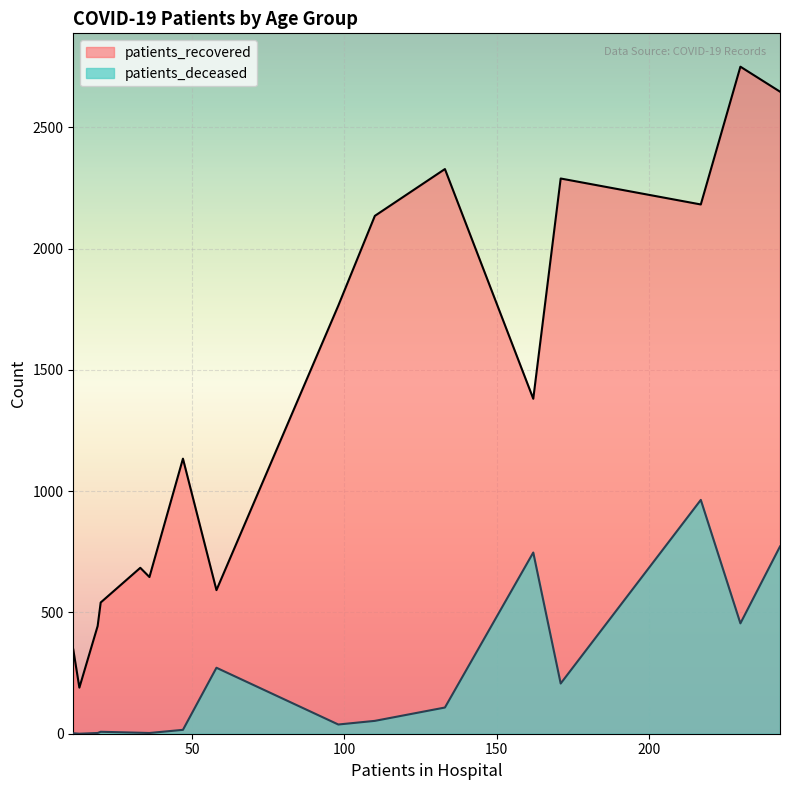

Which series has the largest total across all categories?

patients_recovered